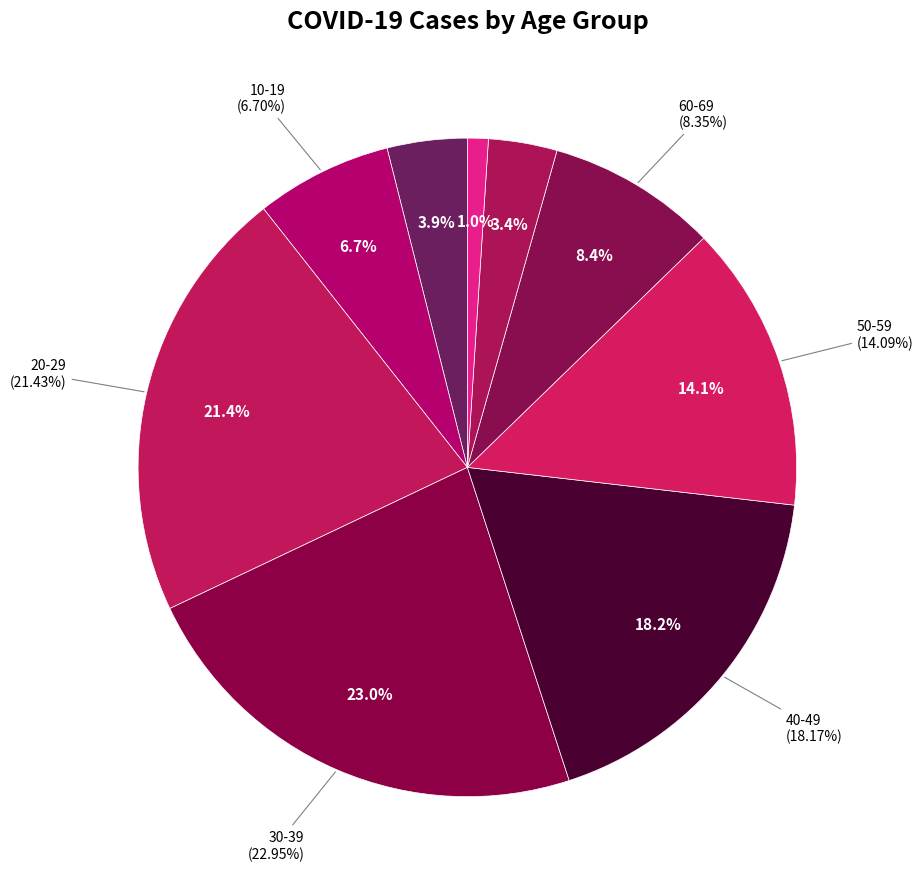

What portion of the pie excludes 40-49?

81.8%